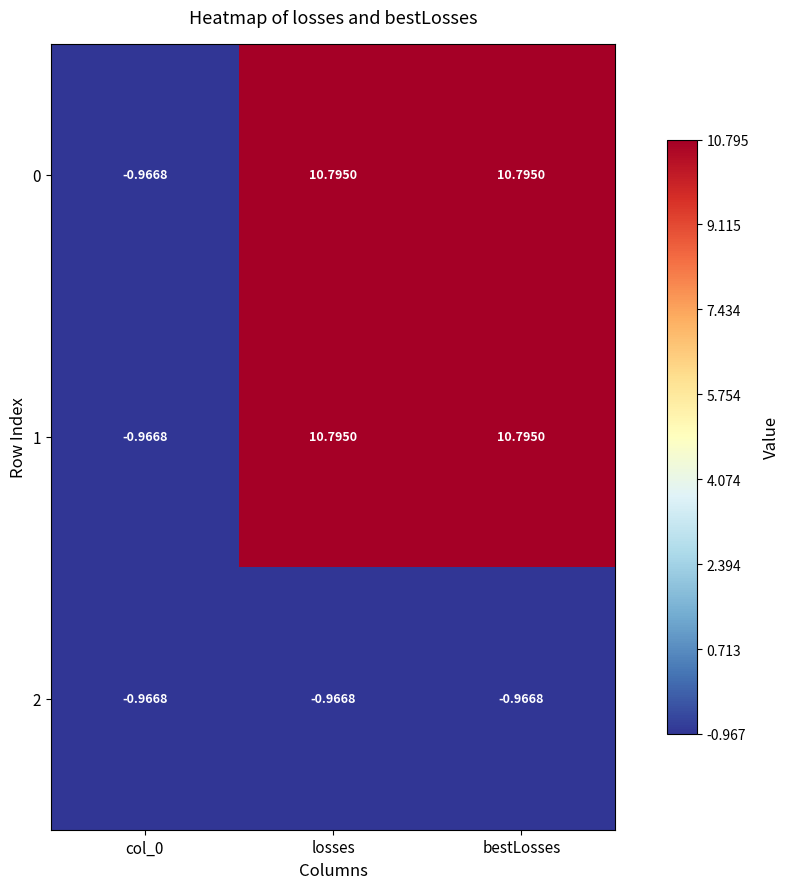

At which label does 0 first exceed 10?

losses